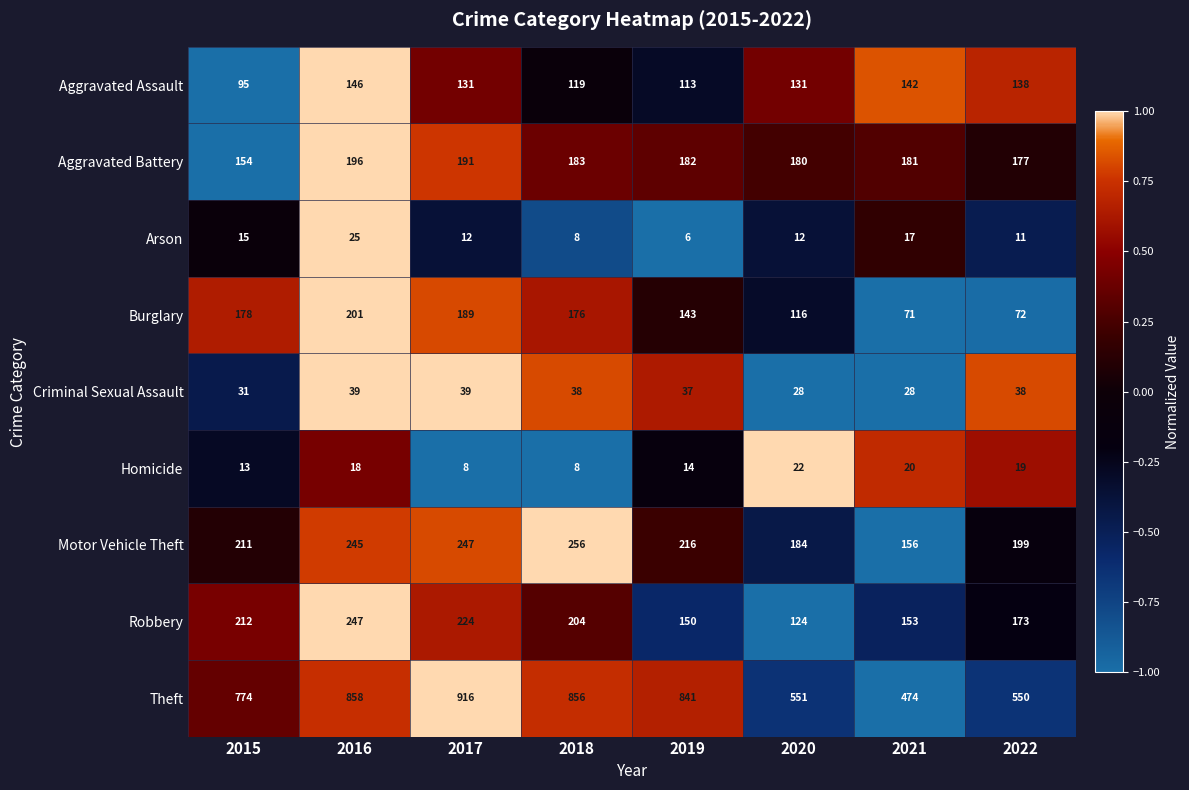

At 2015, list the series in order from largest to smallest.

Theft, Robbery, Motor Vehicle Theft, Burglary, Aggravated Battery, Aggravated Assault, Criminal Sexual Assault, Arson, Homicide